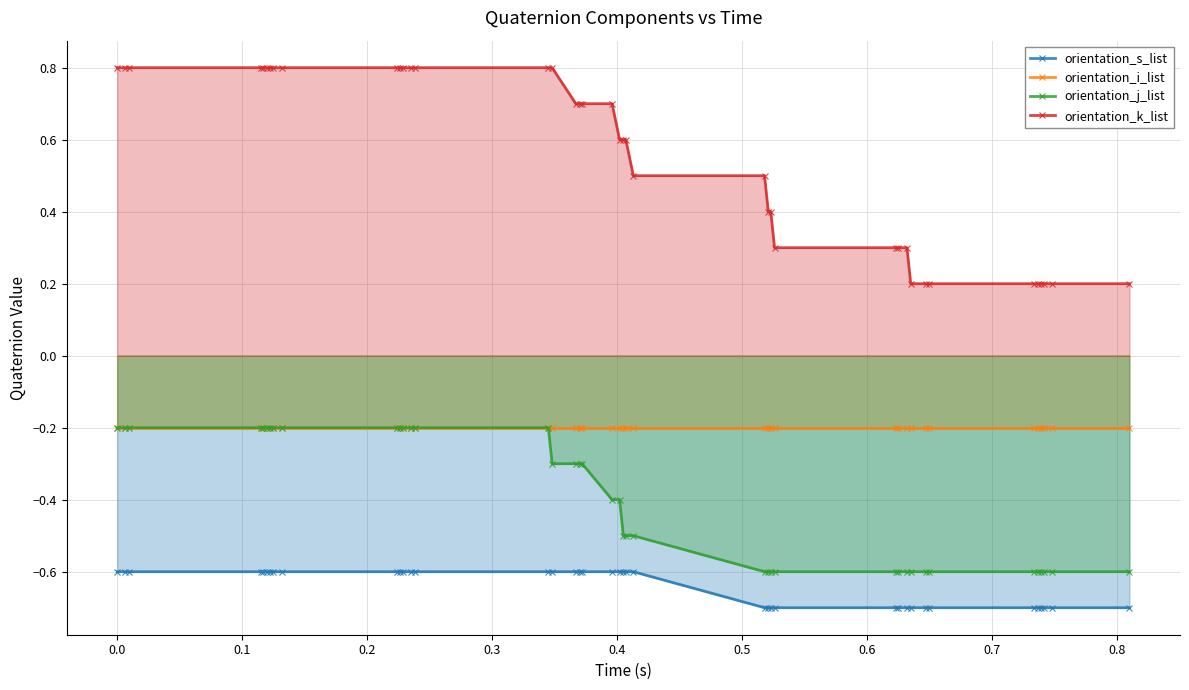

True or false: orientation_s_list and orientation_k_list intersect in this chart.

False